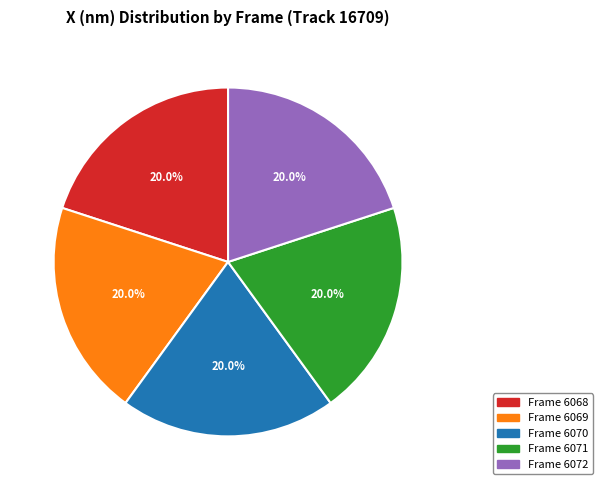

Is Frame 6070 the majority of the pie?

No